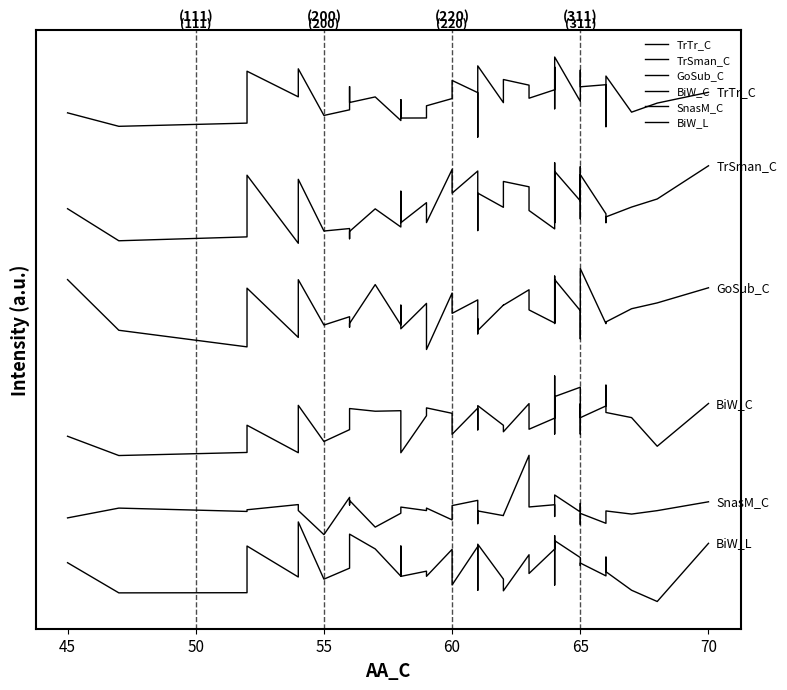

What is the label of the 35th point from the right?

65